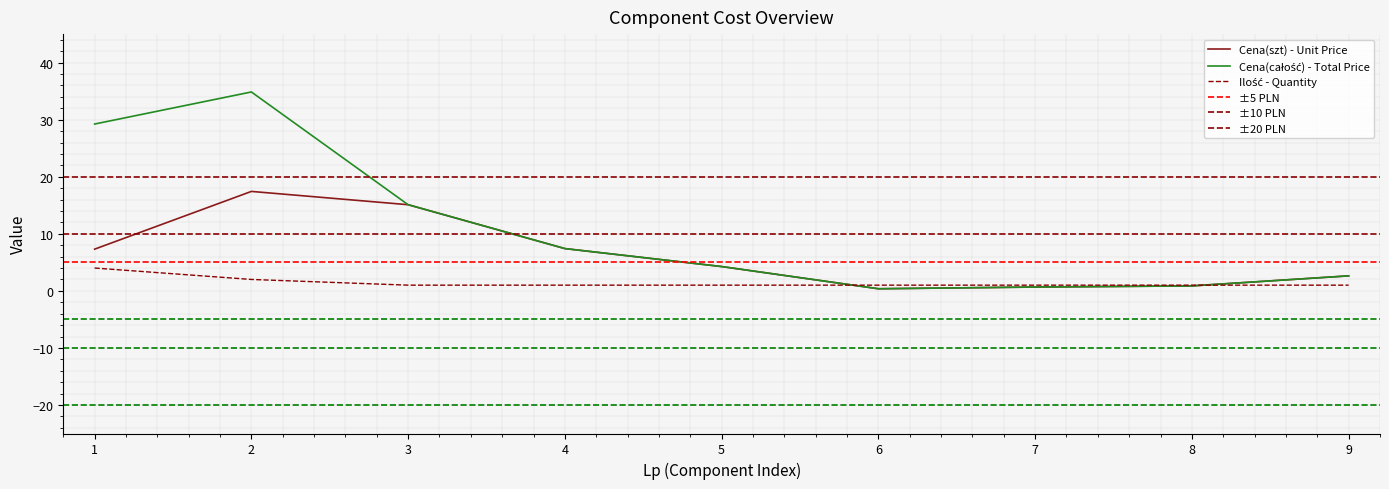

What is the sum of the Cena(szt) values at 8 and 7?

1.5